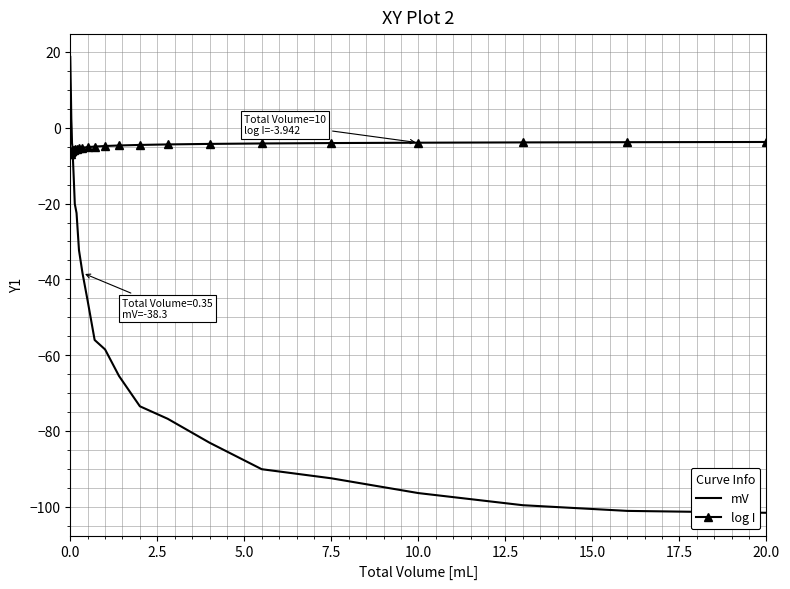

Rank the series by their maximum value, from lowest to highest.

log I, mV